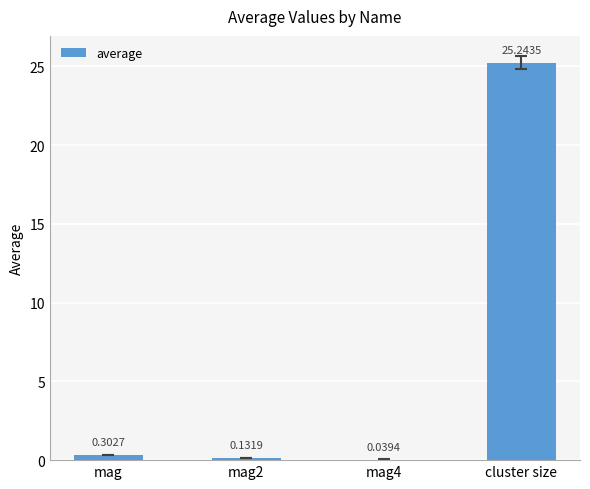

What is the sum of the values at mag2 and mag?

0.4